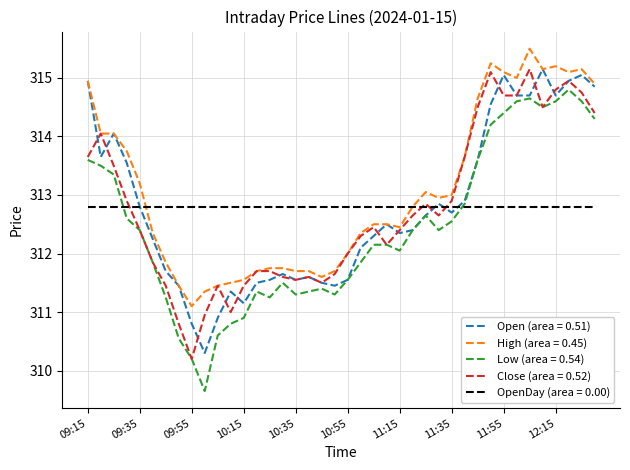

What is the lowest value of the Open (area = 0.51) series?

310.3